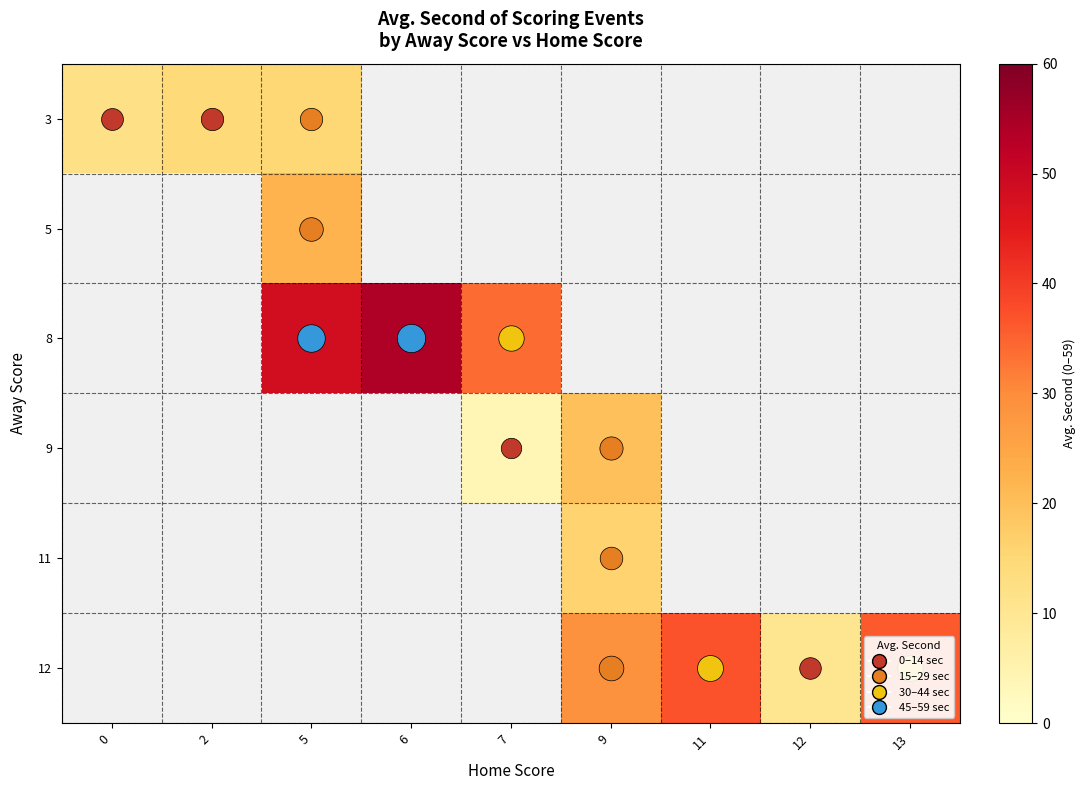

At which category does the chart reach its minimum across all series?

7